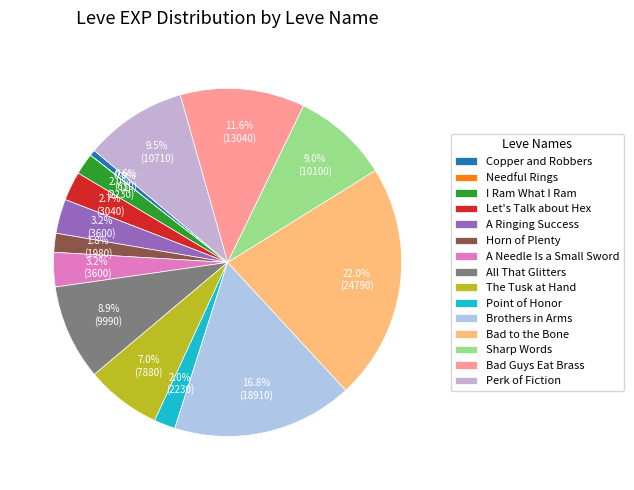

What is the total percentage of The Tusk at Hand and A Needle Is a Small Sword?

10.2%